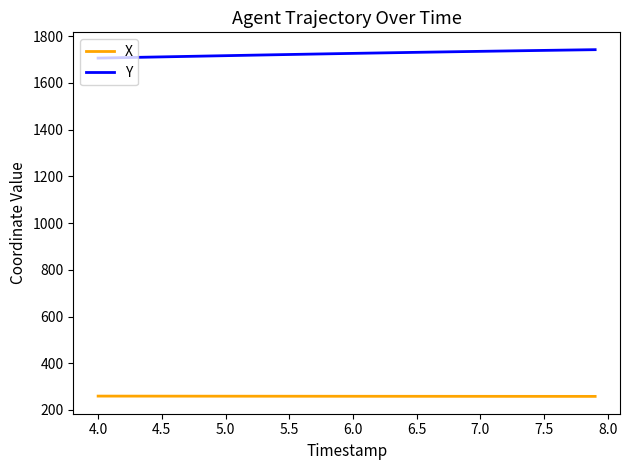

How many lines are shown in the chart?

2